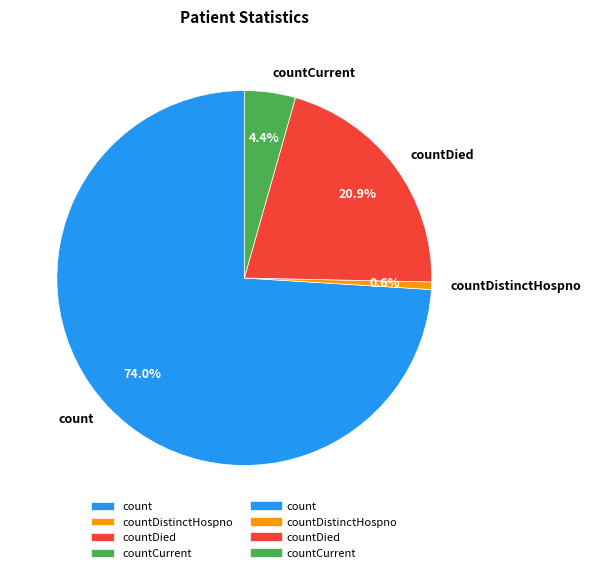

Does countCurrent represent more than half of the total?

No